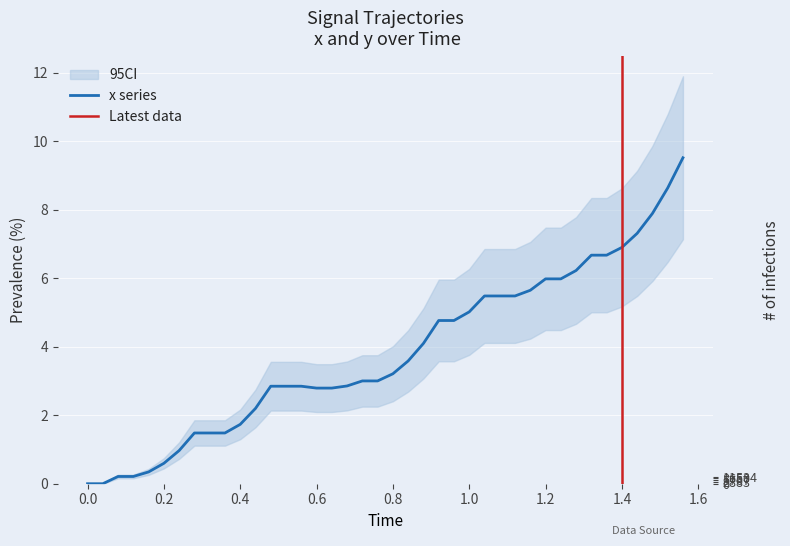

How many data points does each series have?

40